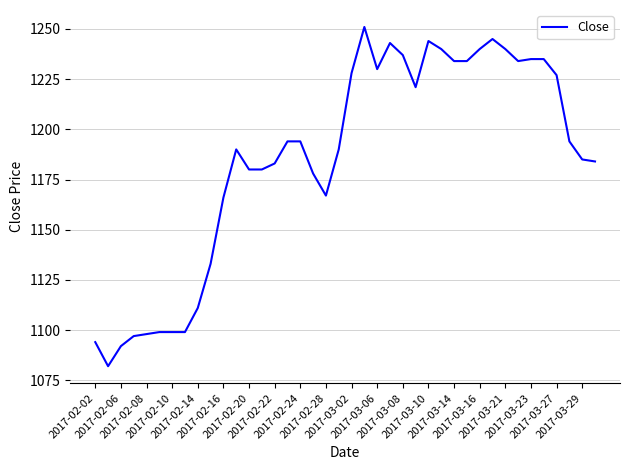

Reading left to right, list all the values displayed in this chart.

1094	1082	1092	1097	1098	1099	1099	1099	1111	1133	1166	1190	1180	1180	1183	1194	1194	1178	1167	1190	1228	1251	1230	1243	1237	1221	1244	1240	1234	1234	1240	1245	1240	1234	1235	1235	1227	1194	1185	1184